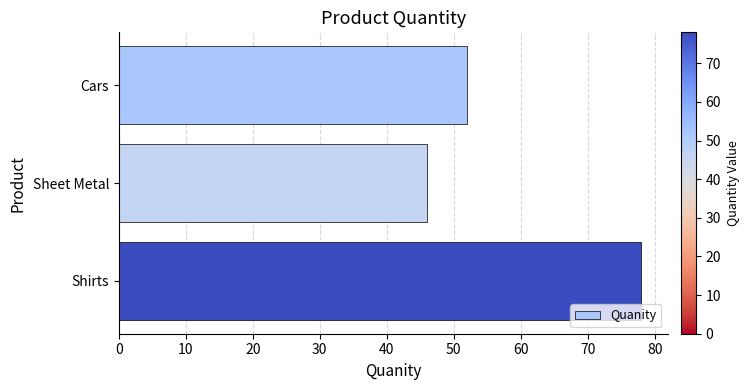

At which category does the chart reach its minimum across all series?

Sheet Metal